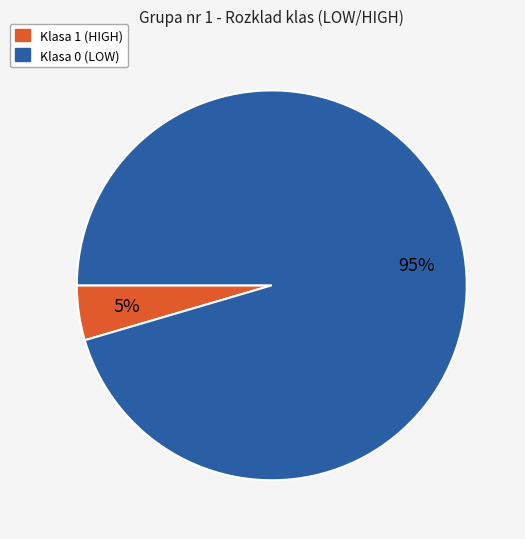

Is it true that Klasa 1 (HIGH) is 5% of the pie?

True